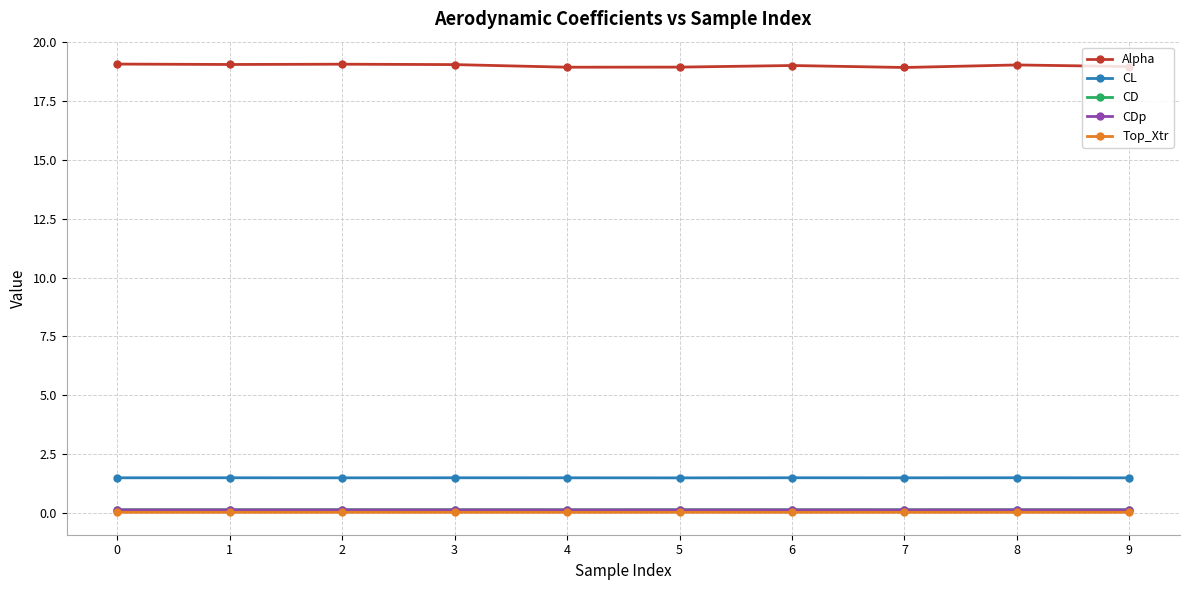

What is the difference between the highest and lowest values at 2?

19.0